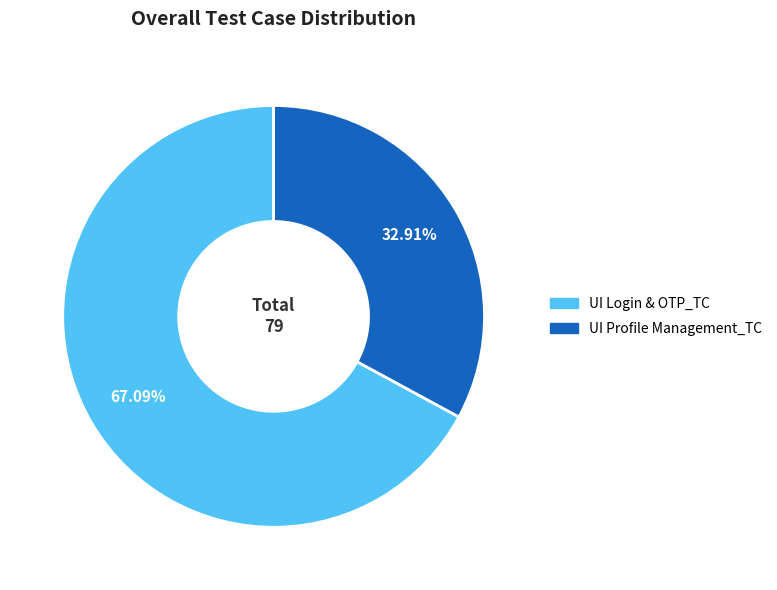

The UI Login & OTP_TC slice represents 75% of the pie. True or false?

False